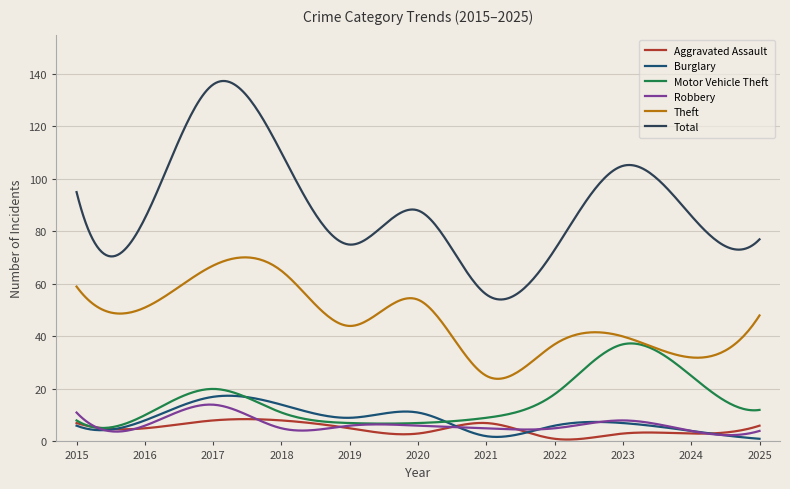

What is the difference between the second highest and minimum values in the Theft series?

46.3